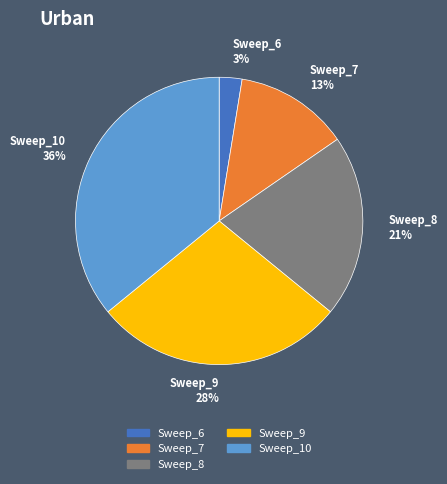

Which category has the smallest portion of the pie?

Sweep_6 3%